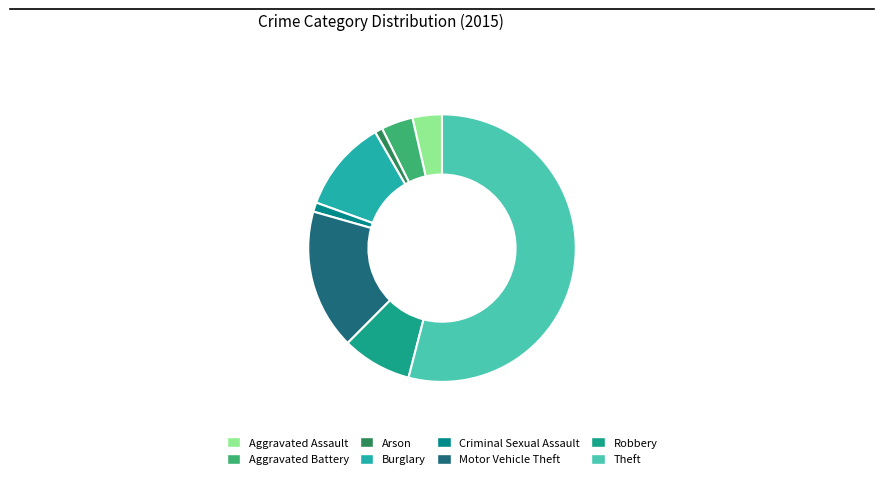

To the nearest percent, what portion does Arson represent?

1%